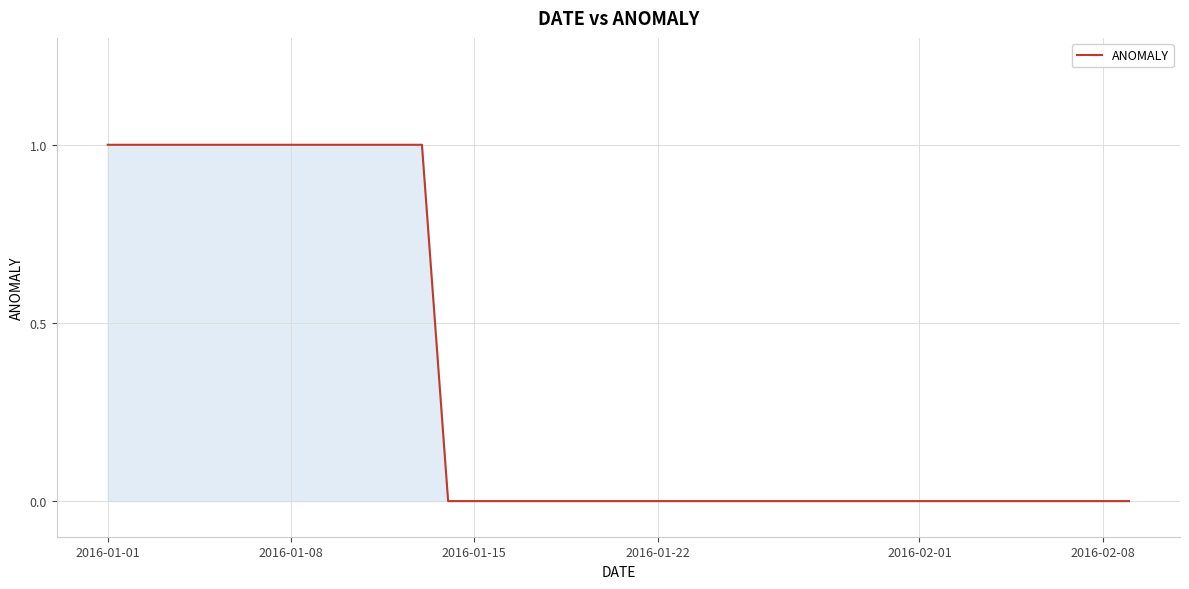

Is this an area chart (filled region under the line)?

Yes